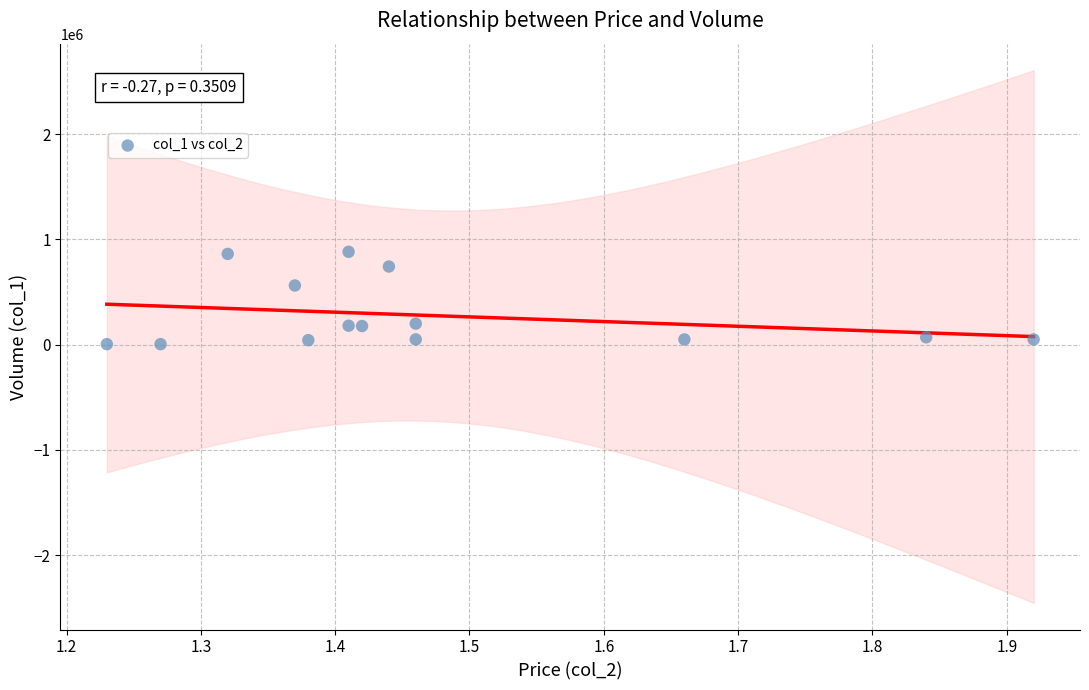

What Y value in the scatter plot is closest to 443500?

562000